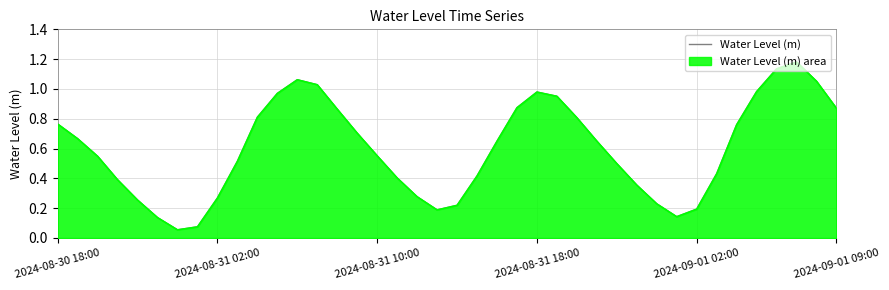

How many categories are shown in the chart?

40